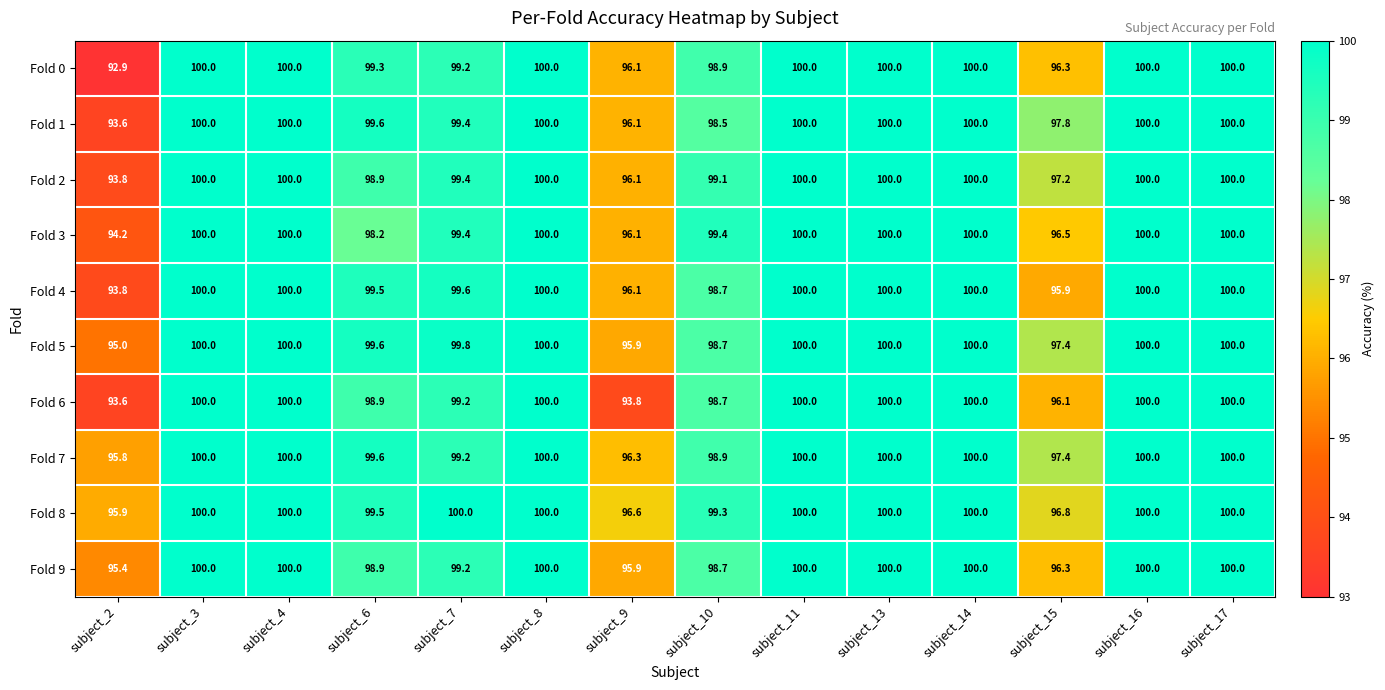

Is it true that Fold 4 equals 96.1 at subject_9?

True